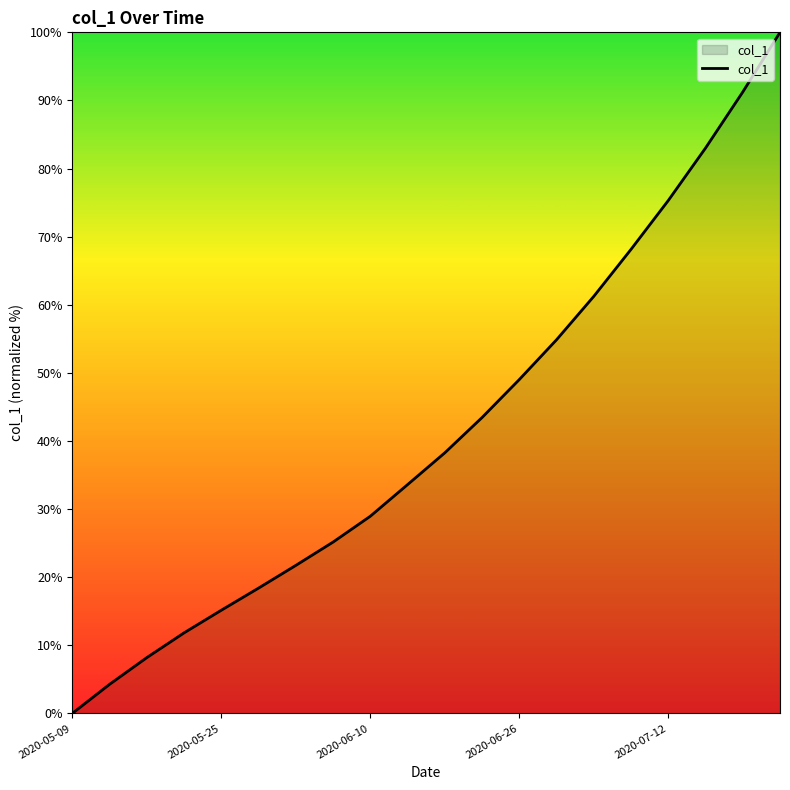

What is the difference between the maximum and minimum values?

100.0